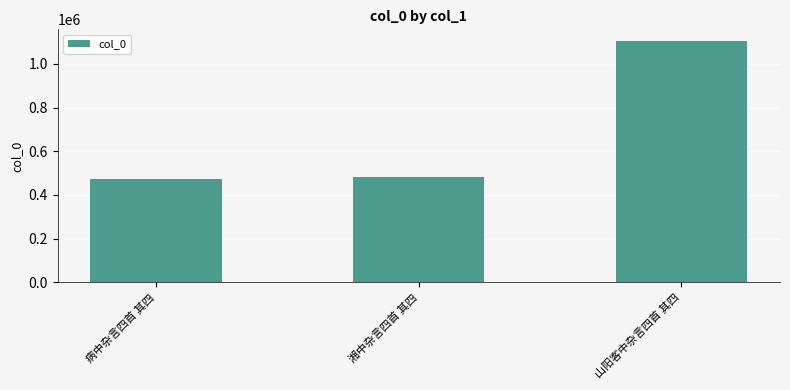

What is the label of the 1st bar from the left?

病中杂言四首 其四